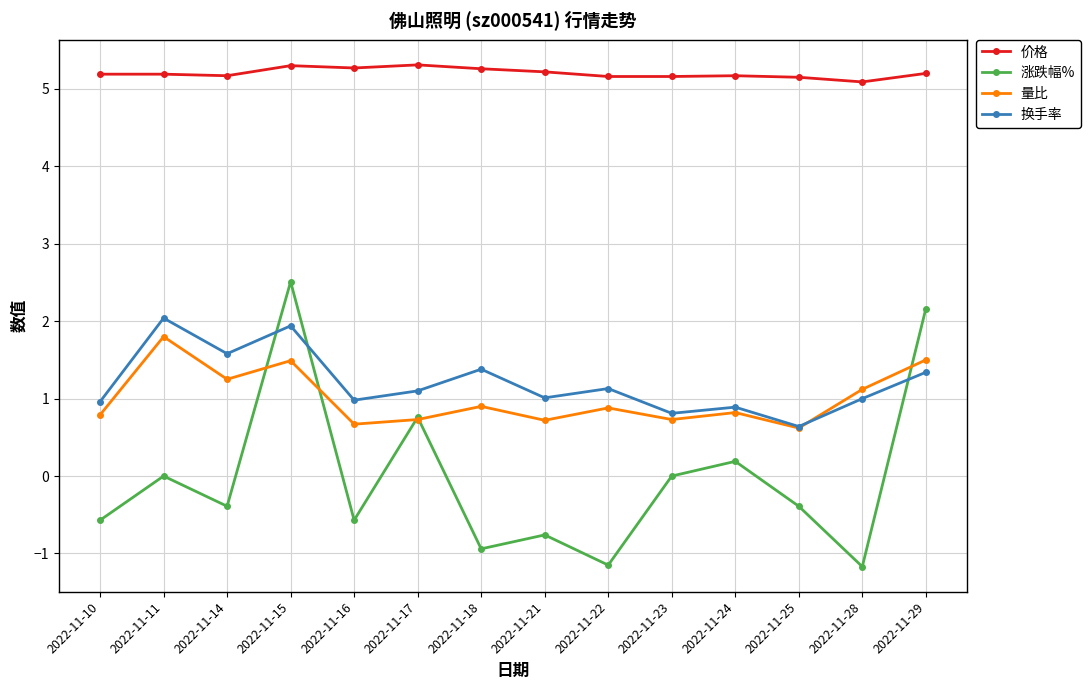

What is the spread (max minus min) of values at 2022-11-23?

5.2